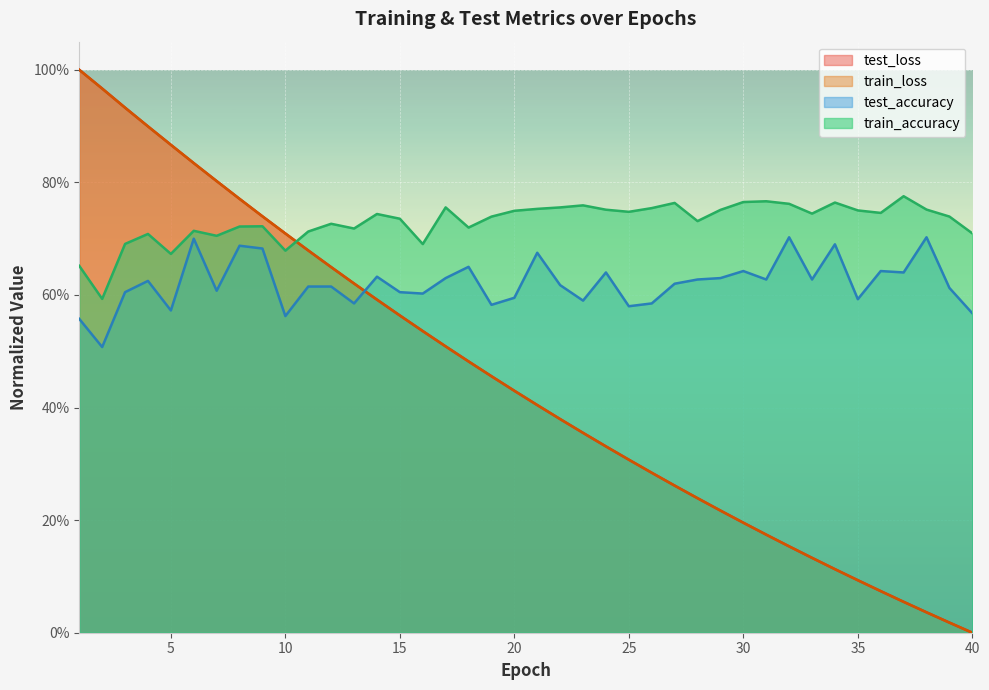

True or false: train_loss and test_loss intersect in this chart.

False